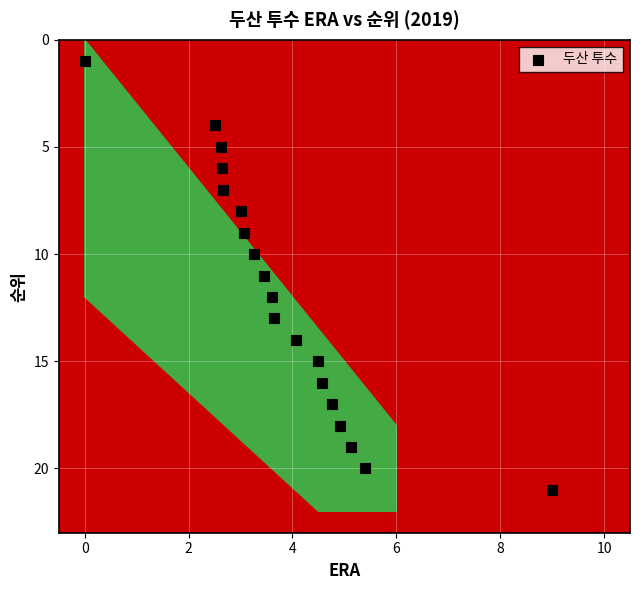

What is the range of Y values (max minus min)?

20